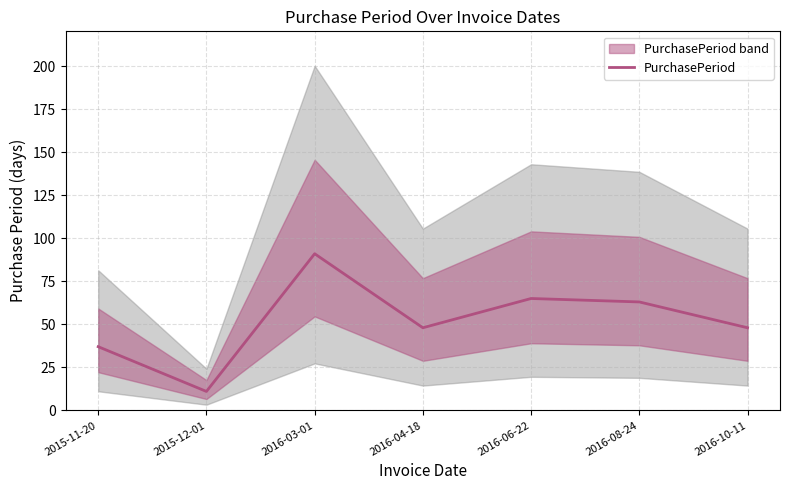

What is the value of the 1st point from the left?

37